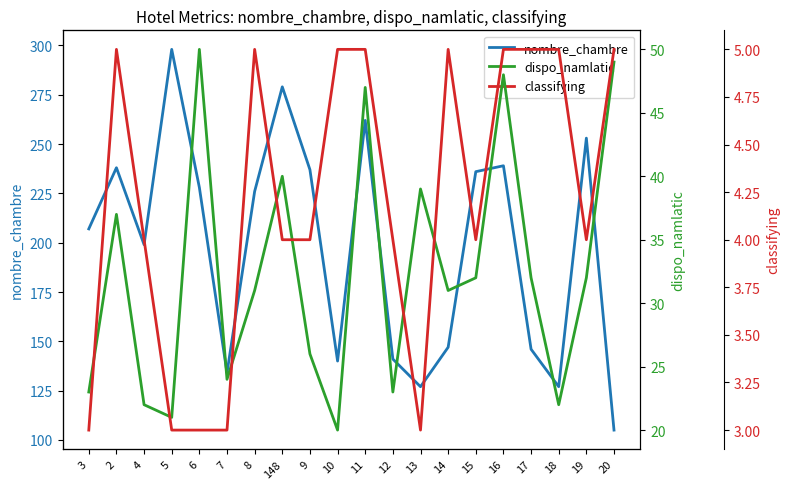

The value of nombre_chambre at 7 is 134. True or false?

True